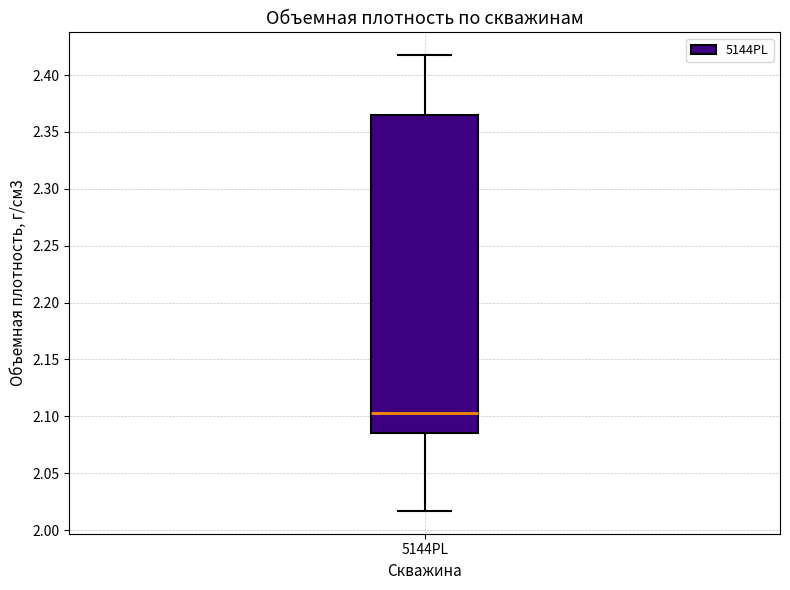

Read this box plot against the y-axis: the position of the median line, the range covered by the box, and the ends of both whiskers. The values are not printed on the chart, so give them approximately, as read against the axis.

median 2.105, box 2.085 to 2.365, whiskers 2.015 to 2.415